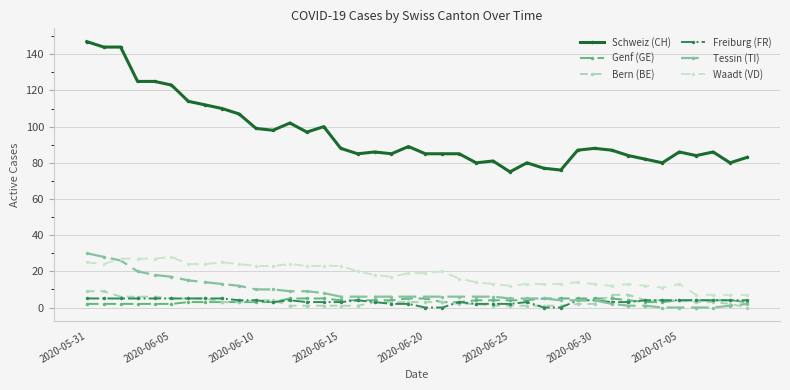

True or false: Freiburg (FR) and Waadt (VD) intersect in this chart.

False